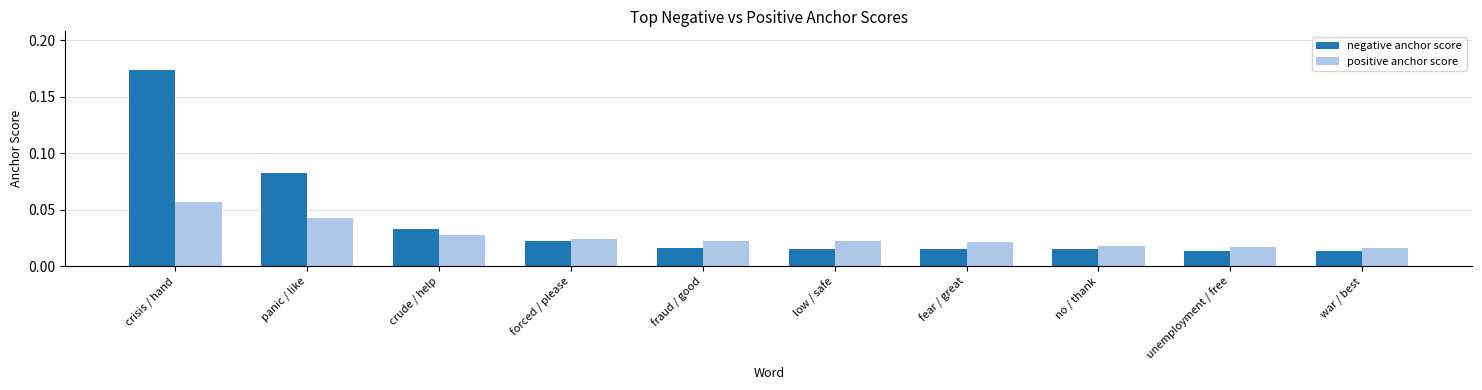

At which category is the sum across all series the highest?

crisis / hand